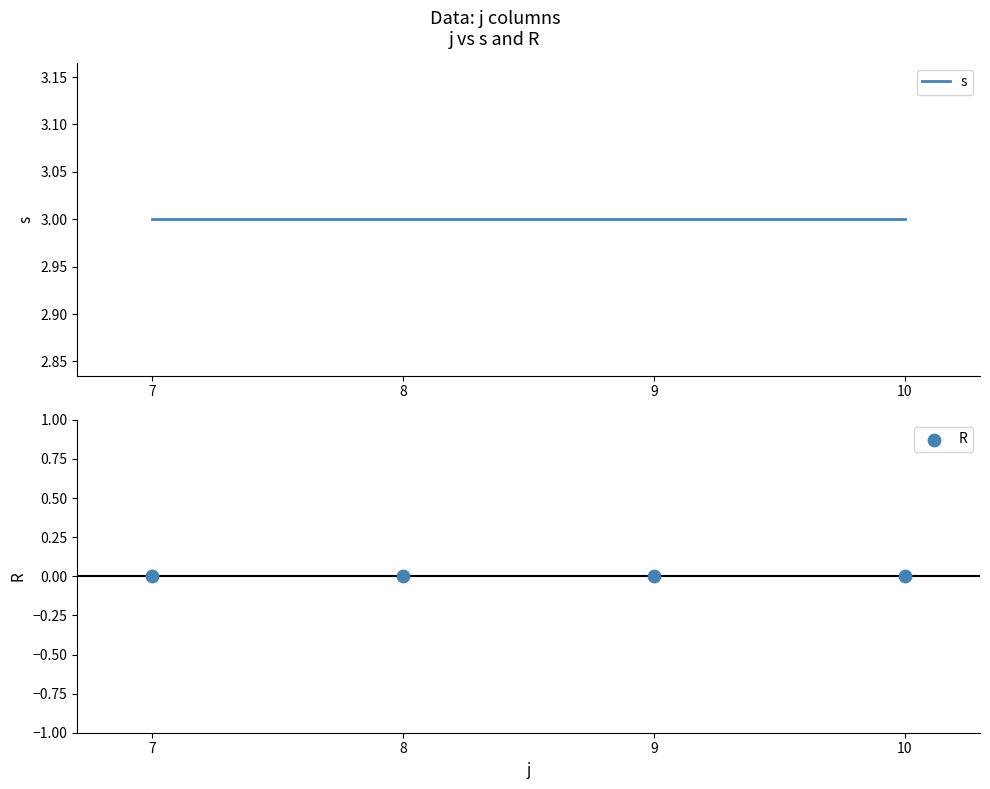

At which category is the sum across all series the highest?

7